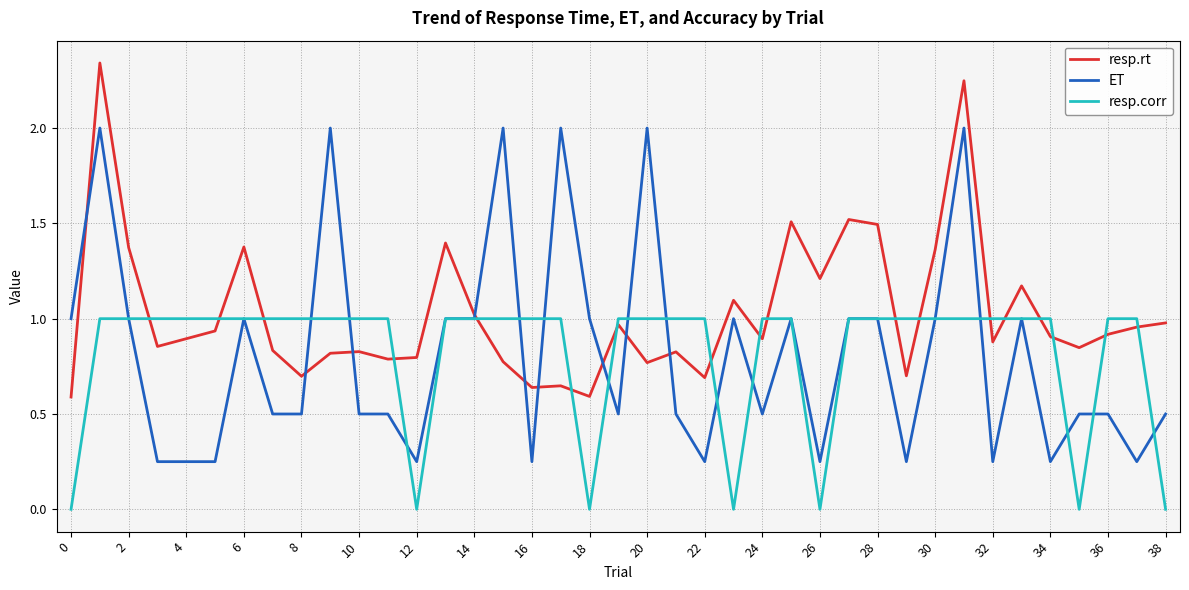

Which series has the largest total across all categories?

resp.rt